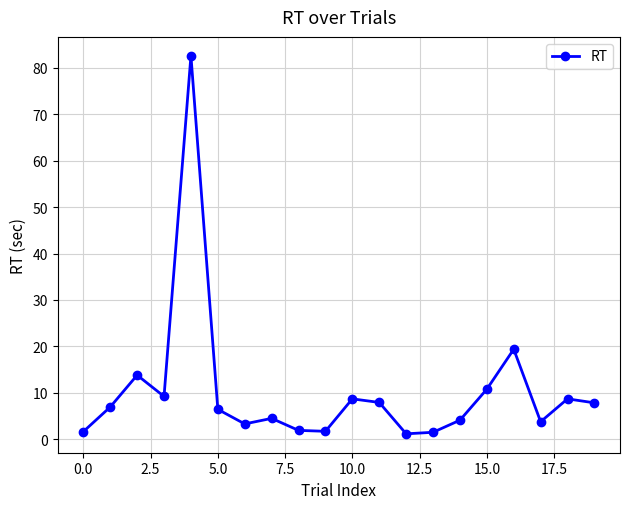

What is the greatest value displayed?

82.6